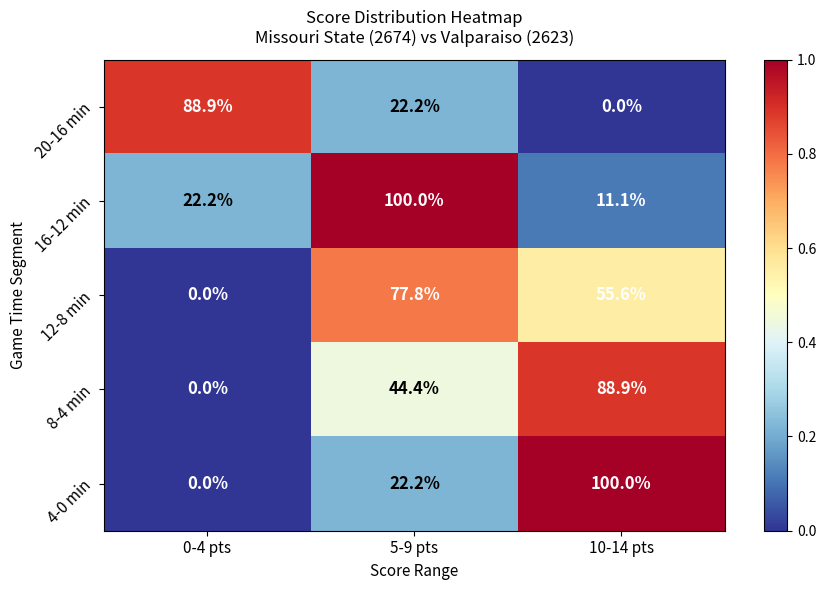

Where does the 4-0 min series first go above 22?

5-9 pts